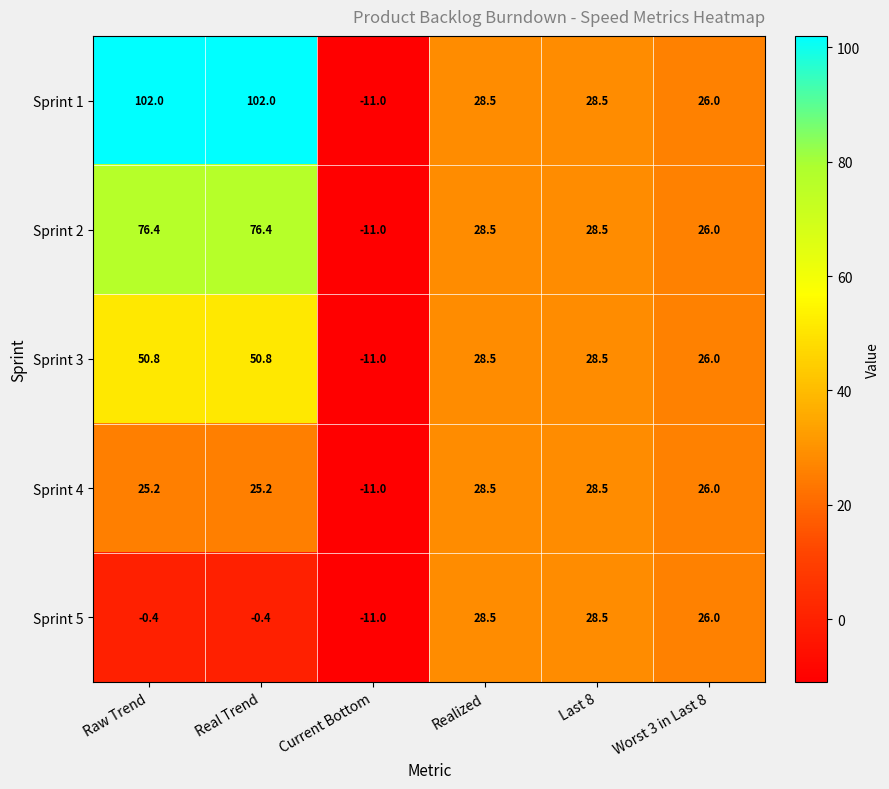

Where does the Sprint 3 series first go above 28?

Raw Trend